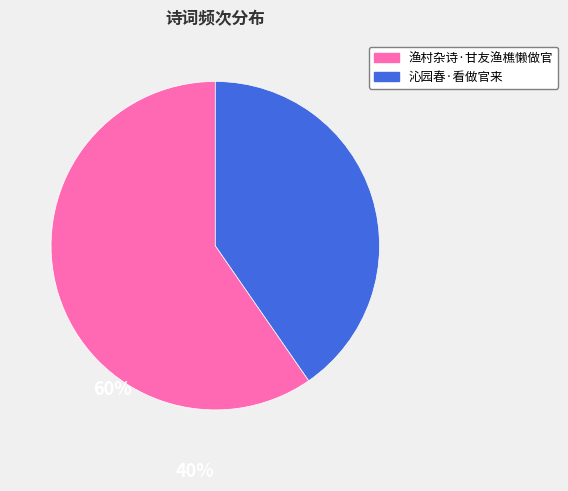

Which category accounts for the majority?

渔村杂诗·甘友渔樵懒做官